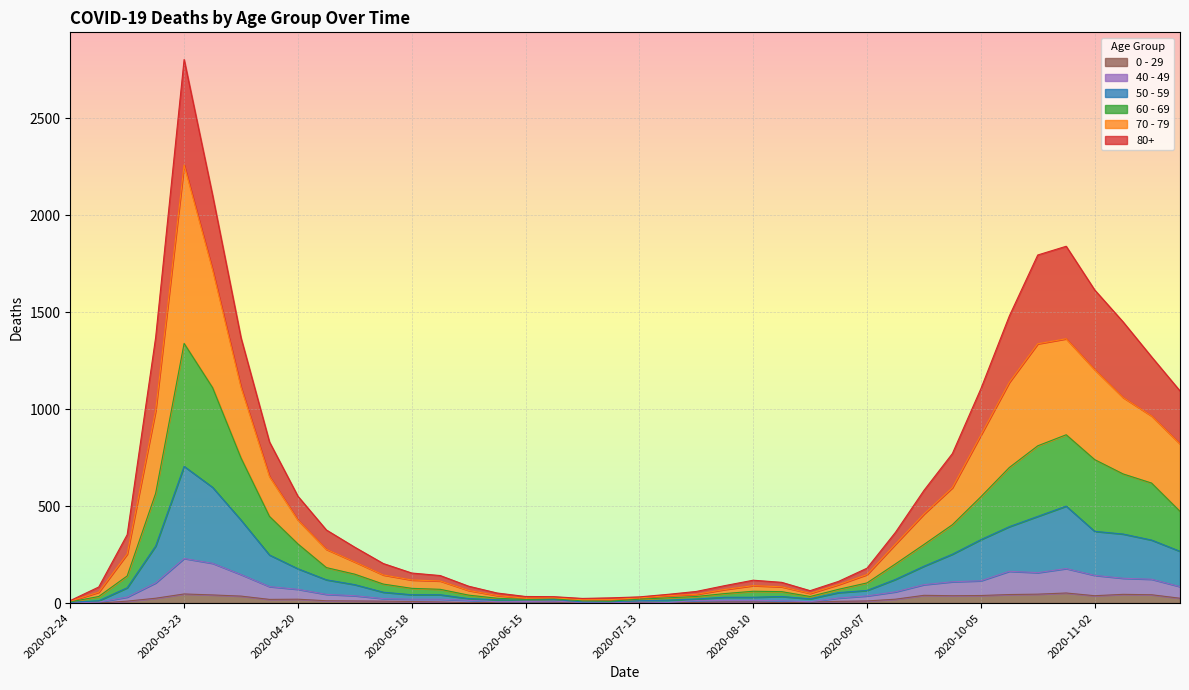

True or false: 80+ and 0 - 29 cross at least once.

False